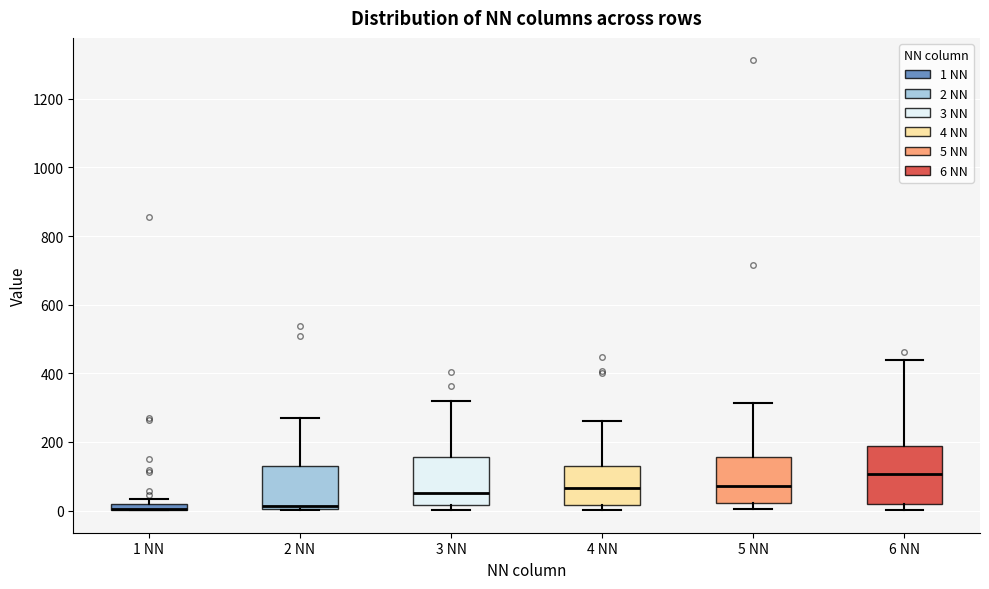

Comparing the boxes themselves (not the whiskers), which one is the tallest?

6 NN